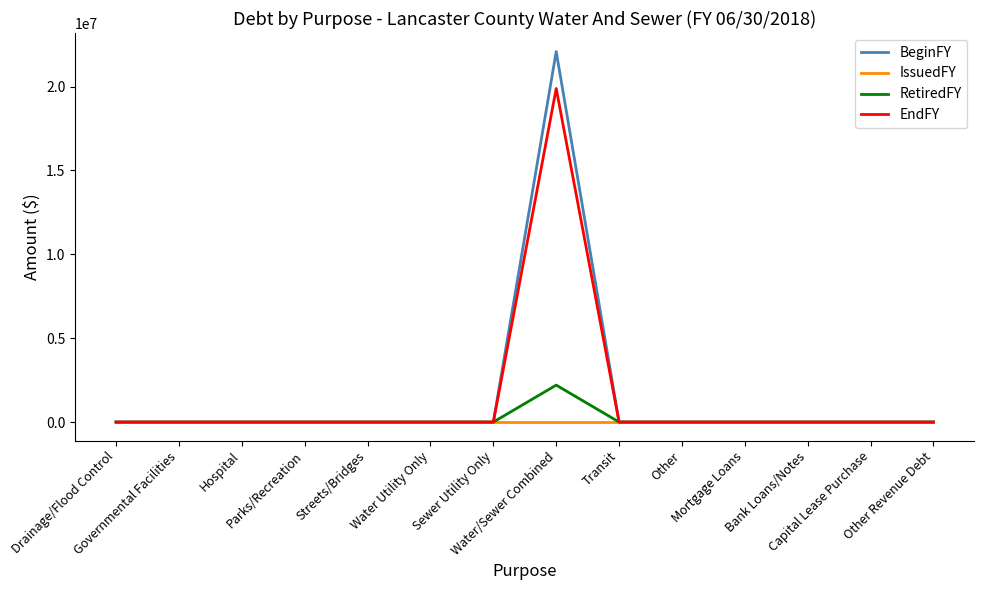

Reading left to right, extract all data points from this chart.

BeginFY: Drainage/Flood Control=0	Governmental Facilities=0	Hospital=0	Parks/Recreation=0	Streets/Bridges=0	Water Utility Only=0	Sewer Utility Only=0	Water/Sewer Combined=22090000	Transit=0	Other=0	Mortgage Loans=0	Bank Loans/Notes=0	Capital Lease Purchase=0	Other Revenue Debt=0
IssuedFY: Drainage/Flood Control=0	Governmental Facilities=0	Hospital=0	Parks/Recreation=0	Streets/Bridges=0	Water Utility Only=0	Sewer Utility Only=0	Water/Sewer Combined=0	Transit=0	Other=0	Mortgage Loans=0	Bank Loans/Notes=0	Capital Lease Purchase=0	Other Revenue Debt=0
RetiredFY: Drainage/Flood Control=0	Governmental Facilities=0	Hospital=0	Parks/Recreation=0	Streets/Bridges=0	Water Utility Only=0	Sewer Utility Only=0	Water/Sewer Combined=2203000	Transit=0	Other=0	Mortgage Loans=0	Bank Loans/Notes=0	Capital Lease Purchase=0	Other Revenue Debt=0
EndFY: Drainage/Flood Control=0	Governmental Facilities=0	Hospital=0	Parks/Recreation=0	Streets/Bridges=0	Water Utility Only=0	Sewer Utility Only=0	Water/Sewer Combined=19887000	Transit=0	Other=0	Mortgage Loans=0	Bank Loans/Notes=0	Capital Lease Purchase=0	Other Revenue Debt=0